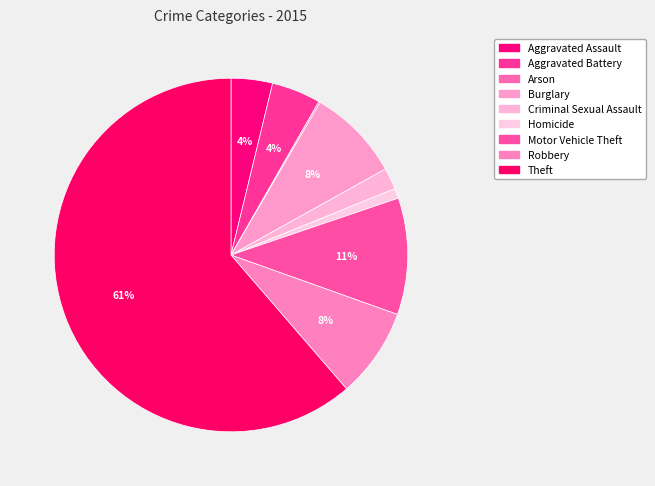

To the nearest percent, what percentage of the pie is Criminal Sexual Assault?

2%